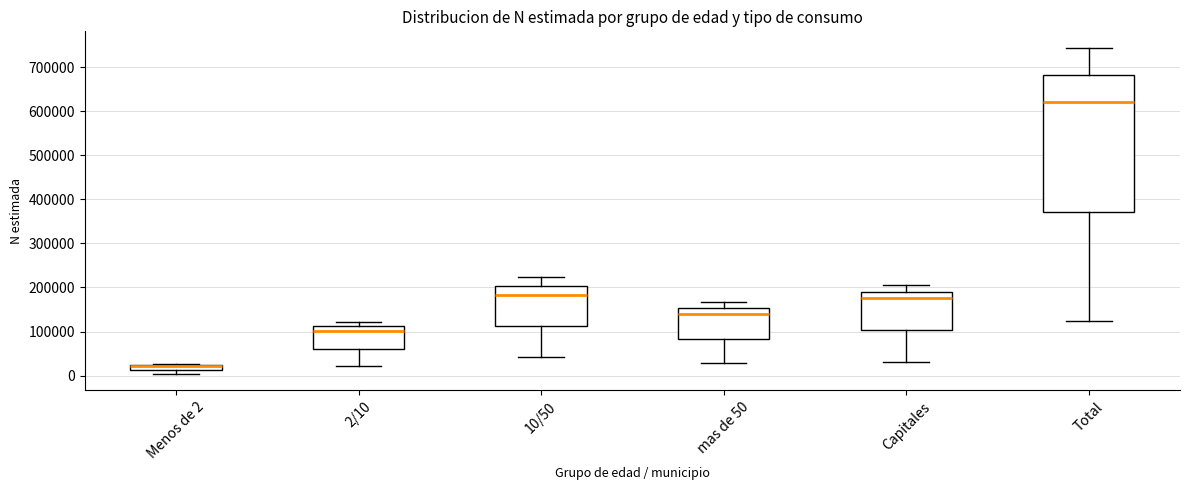

Which box is the tallest, from its lower edge to its upper edge?

Total